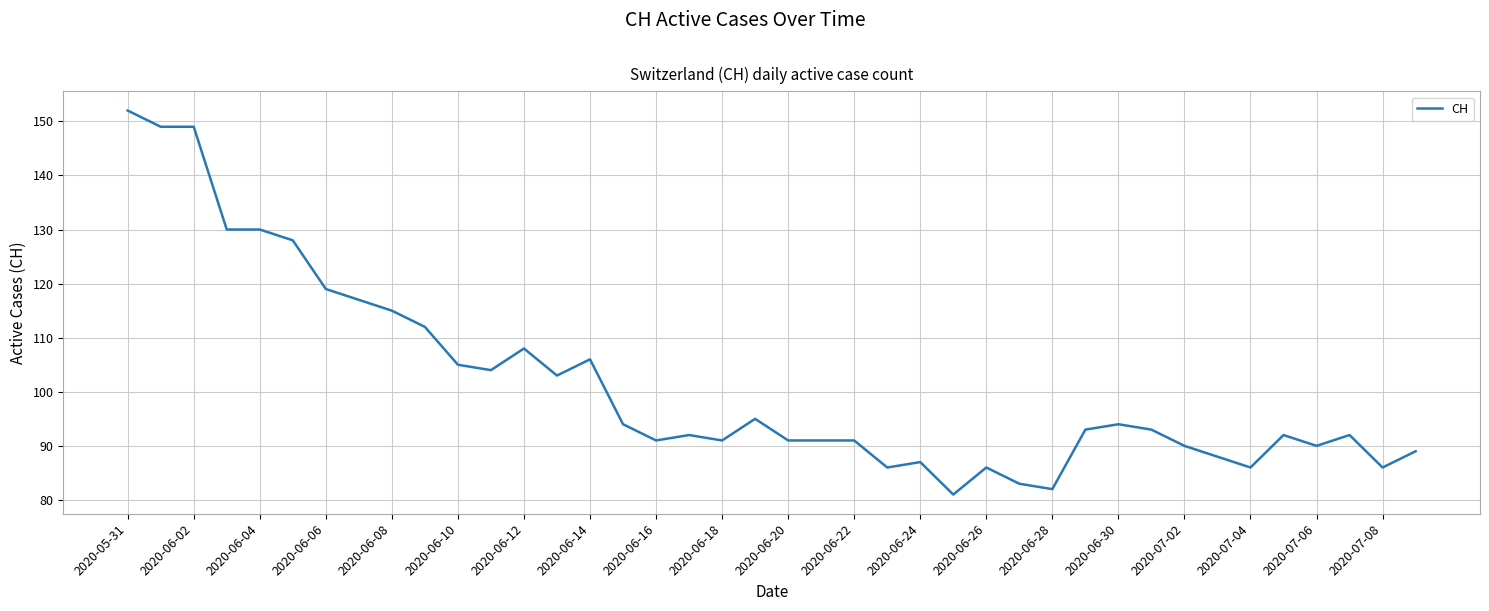

What is the greatest value displayed?

152